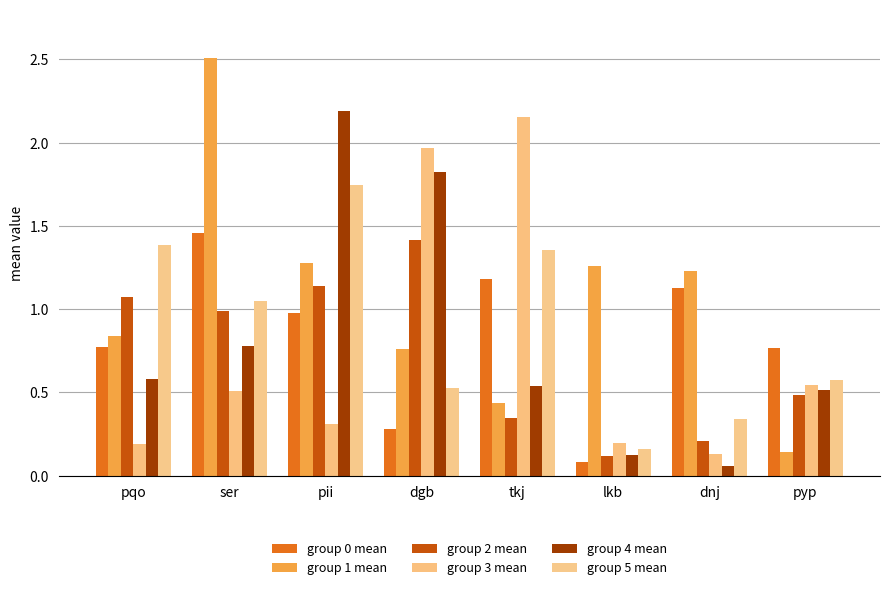

Is the value of group 5 mean at ser greater than the value of group 4 mean at pqo?

Yes